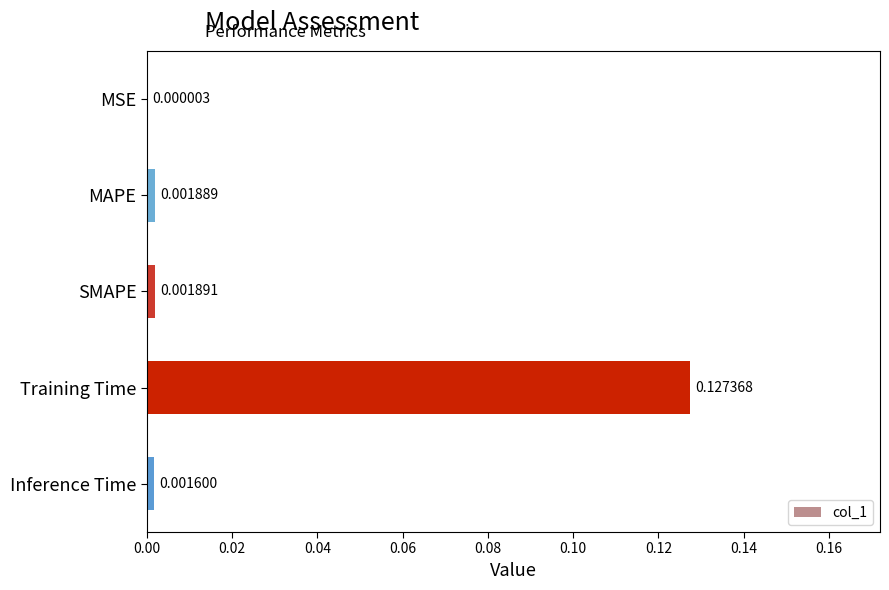

Which label corresponds to the largest value in the chart?

Training Time